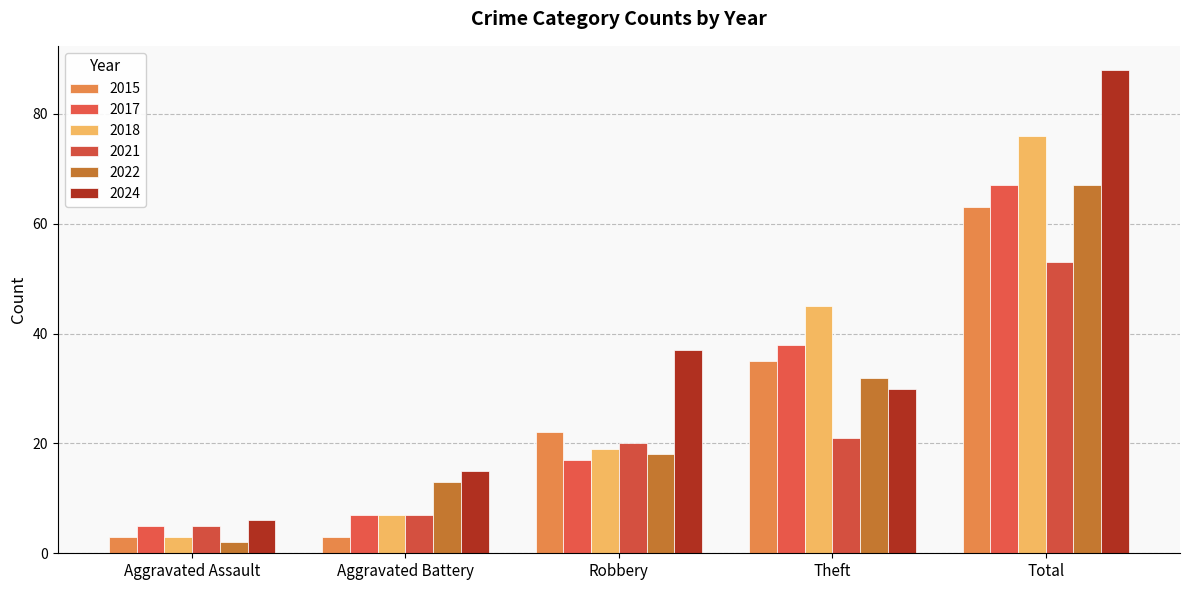

Count the number of categories in the chart.

5